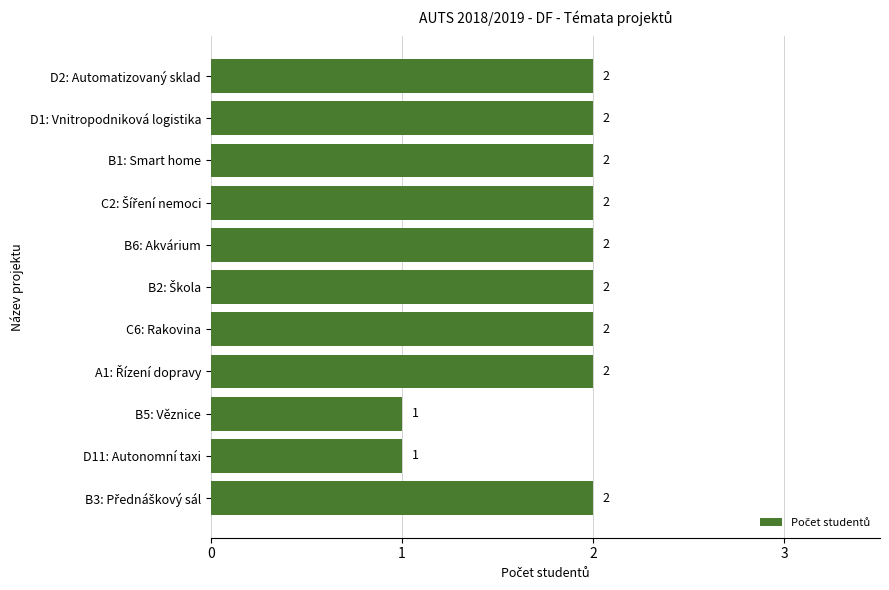

What is the change in value from B5: Věznice to B6: Akvárium?

+1